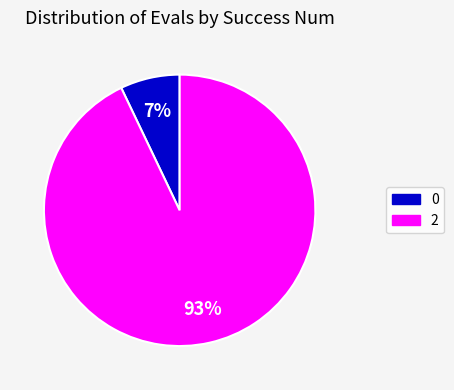

Does 2 represent more than half of the total?

Yes